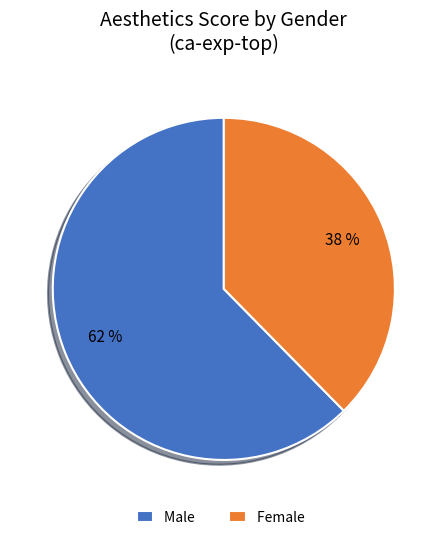

Count the number of slices in the pie.

2